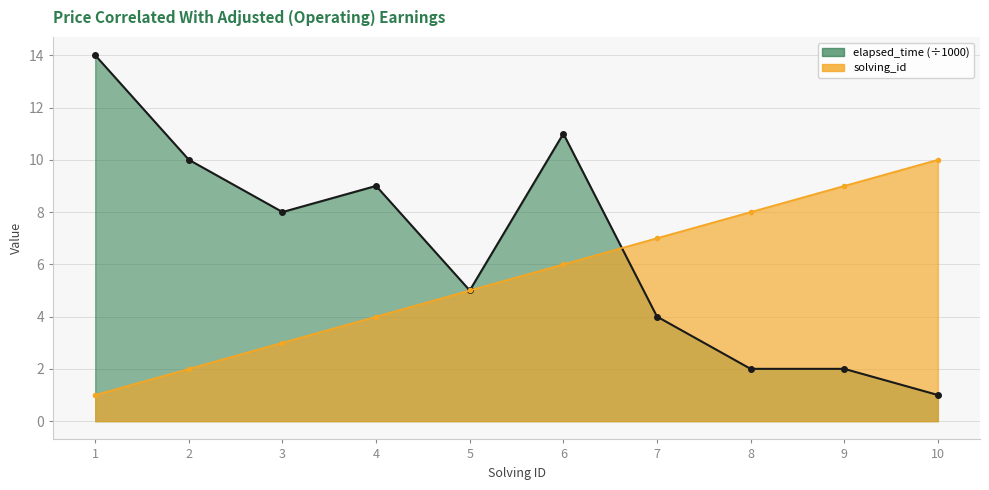

What is the difference between the second highest and second lowest values in the elapsed_time series?

9